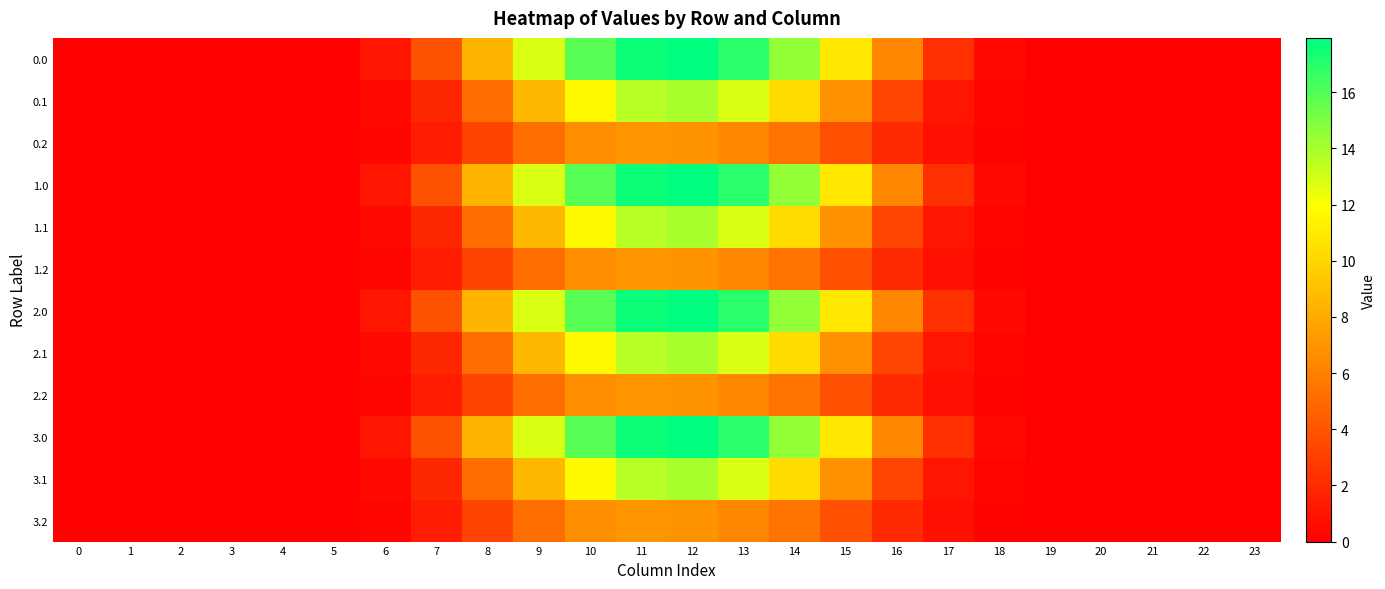

Reading left to right, transcribe all the data shown in this chart.

0.0: 0=0.0	1=0.0	2=0.0	3=0.0	4=0.0	5=0.1	6=1.0	7=3.9	8=8.5	9=12.8	10=15.9	11=17.6	12=17.9	13=16.9	14=14.5	15=10.9	16=6.3	17=2.3	18=0.4	19=0.0	20=0.0	21=0.0	22=0.0	23=0.0
0.1: 0=0.0	1=0.0	2=0.0	3=0.0	4=0.0	5=0.1	6=0.5	7=1.9	8=5.1	9=8.7	10=11.7	11=13.6	12=14.0	13=12.8	14=10.3	15=6.9	16=3.3	17=1.0	18=0.2	19=0.0	20=0.0	21=0.0	22=0.0	23=0.0
0.2: 0=0.0	1=0.0	2=0.0	3=0.0	4=0.0	5=0.0	6=0.4	7=1.4	8=3.2	9=5.2	10=6.7	11=7.1	12=6.9	13=6.4	14=5.5	15=3.8	16=2.0	17=0.8	18=0.2	19=0.0	20=0.0	21=0.0	22=0.0	23=0.0
1.0: 0=0.0	1=0.0	2=0.0	3=0.0	4=0.0	5=0.1	6=1.0	7=3.9	8=8.5	9=12.8	10=15.9	11=17.6	12=17.9	13=16.9	14=14.5	15=10.9	16=6.3	17=2.3	18=0.4	19=0.0	20=0.0	21=0.0	22=0.0	23=0.0
1.1: 0=0.0	1=0.0	2=0.0	3=0.0	4=0.0	5=0.1	6=0.5	7=1.9	8=5.1	9=8.7	10=11.7	11=13.6	12=14.0	13=12.8	14=10.3	15=6.9	16=3.3	17=1.0	18=0.2	19=0.0	20=0.0	21=0.0	22=0.0	23=0.0
1.2: 0=0.0	1=0.0	2=0.0	3=0.0	4=0.0	5=0.0	6=0.4	7=1.4	8=3.2	9=5.2	10=6.7	11=7.1	12=6.9	13=6.4	14=5.5	15=3.8	16=2.0	17=0.8	18=0.2	19=0.0	20=0.0	21=0.0	22=0.0	23=0.0
2.0: 0=0.0	1=0.0	2=0.0	3=0.0	4=0.0	5=0.1	6=1.0	7=3.9	8=8.5	9=12.8	10=15.9	11=17.6	12=17.9	13=16.9	14=14.5	15=10.9	16=6.3	17=2.3	18=0.4	19=0.0	20=0.0	21=0.0	22=0.0	23=0.0
2.1: 0=0.0	1=0.0	2=0.0	3=0.0	4=0.0	5=0.1	6=0.5	7=1.9	8=5.1	9=8.7	10=11.7	11=13.6	12=14.0	13=12.8	14=10.3	15=6.9	16=3.3	17=1.0	18=0.2	19=0.0	20=0.0	21=0.0	22=0.0	23=0.0
2.2: 0=0.0	1=0.0	2=0.0	3=0.0	4=0.0	5=0.0	6=0.4	7=1.4	8=3.2	9=5.2	10=6.7	11=7.1	12=6.9	13=6.4	14=5.5	15=3.8	16=2.0	17=0.8	18=0.2	19=0.0	20=0.0	21=0.0	22=0.0	23=0.0
3.0: 0=0.0	1=0.0	2=0.0	3=0.0	4=0.0	5=0.1	6=1.0	7=3.9	8=8.5	9=12.8	10=15.9	11=17.6	12=17.9	13=16.9	14=14.5	15=10.9	16=6.3	17=2.3	18=0.4	19=0.0	20=0.0	21=0.0	22=0.0	23=0.0
3.1: 0=0.0	1=0.0	2=0.0	3=0.0	4=0.0	5=0.1	6=0.5	7=1.9	8=5.1	9=8.7	10=11.7	11=13.6	12=14.0	13=12.8	14=10.3	15=6.9	16=3.3	17=1.0	18=0.2	19=0.0	20=0.0	21=0.0	22=0.0	23=0.0
3.2: 0=0.0	1=0.0	2=0.0	3=0.0	4=0.0	5=0.0	6=0.4	7=1.4	8=3.2	9=5.2	10=6.7	11=7.1	12=6.9	13=6.4	14=5.5	15=3.8	16=2.0	17=0.8	18=0.2	19=0.0	20=0.0	21=0.0	22=0.0	23=0.0